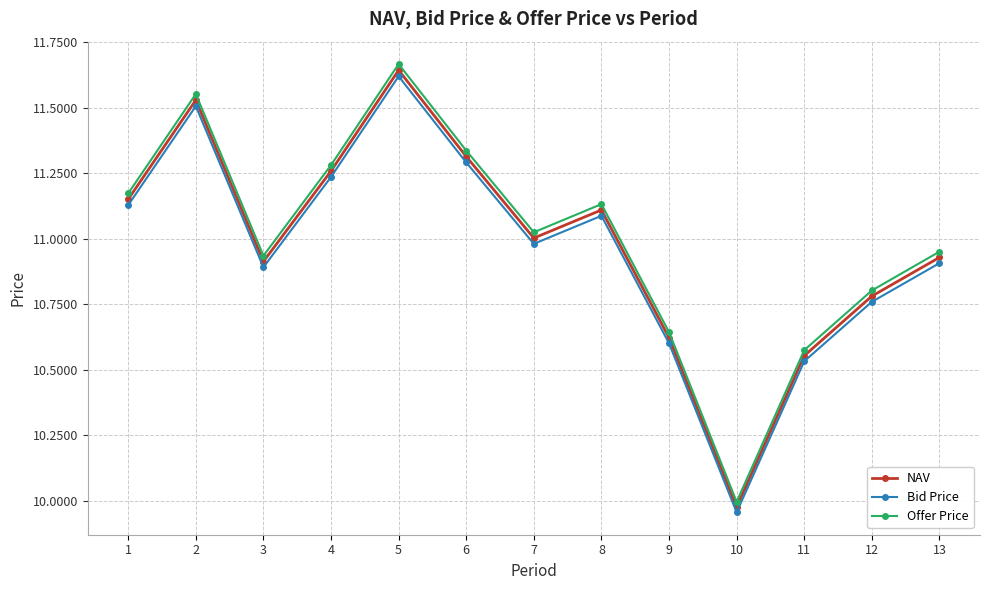

At which label does NAV reach its peak?

5